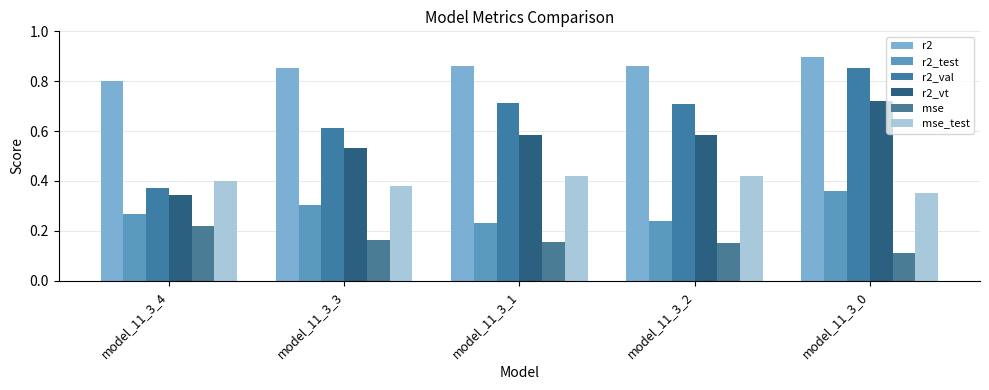

How many bars are there in total?

30